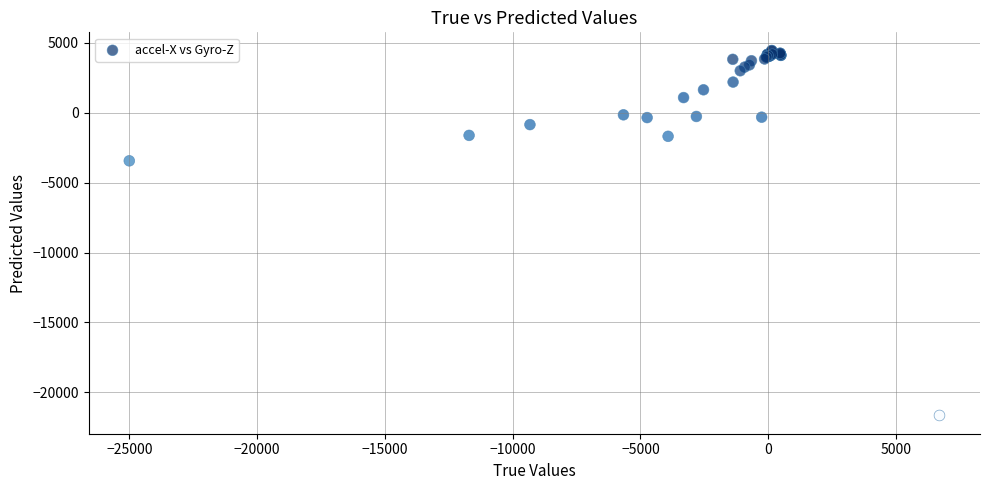

What Y value in the scatter plot is closest to -8600?

-3433